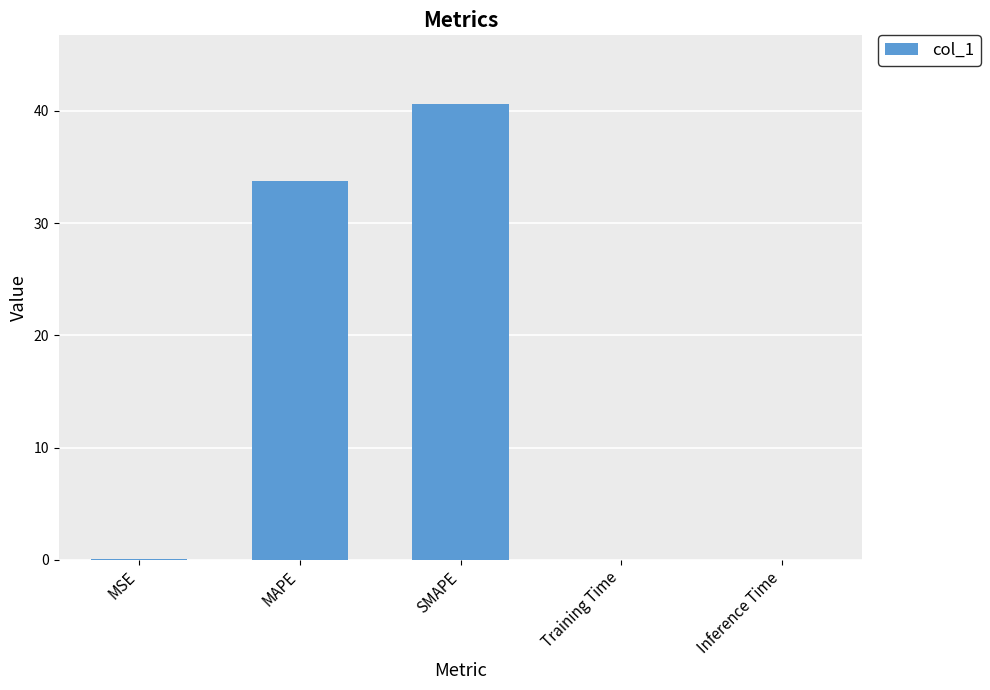

The chart shows a value of 0.0 at MSE. True or false?

True